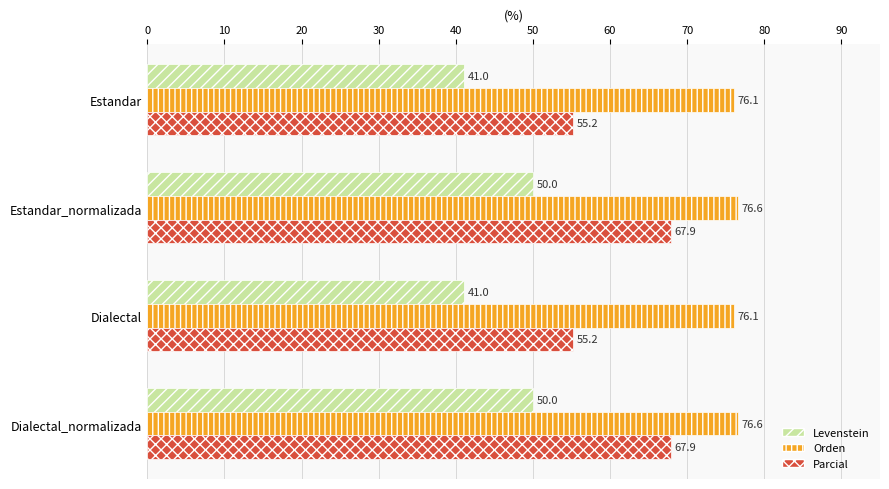

List the series in order of their overall mean, lowest first.

Levenstein, Parcial, Orden